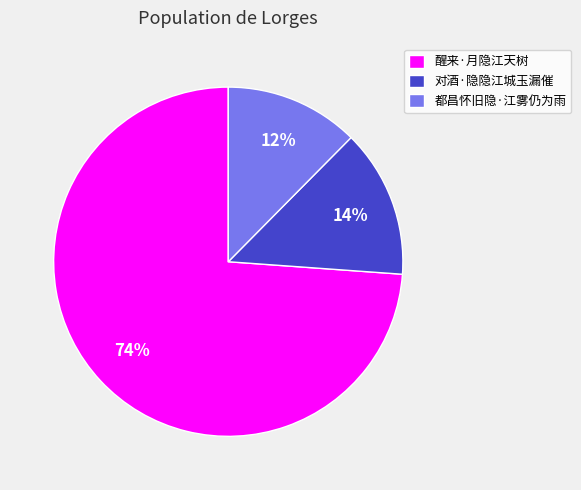

Approximately how many times larger is the value at 都昌怀旧隐·江雾仍为雨 compared to 醒来·月隐江天树?

0.2